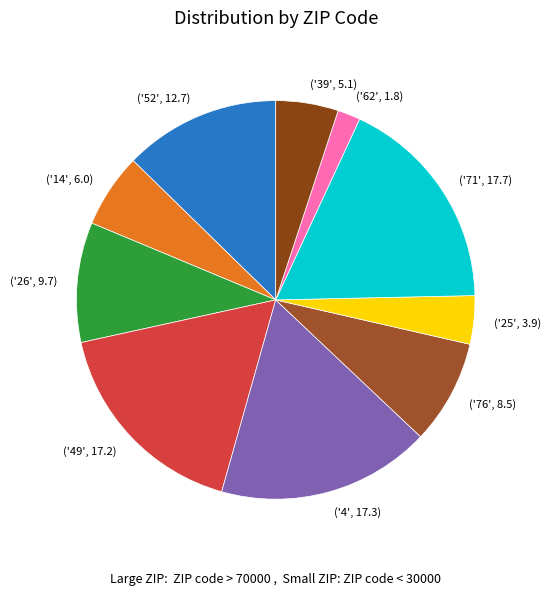

Combined, do ('76', 8.5) and ('62', 1.8) account for over 50%?

No